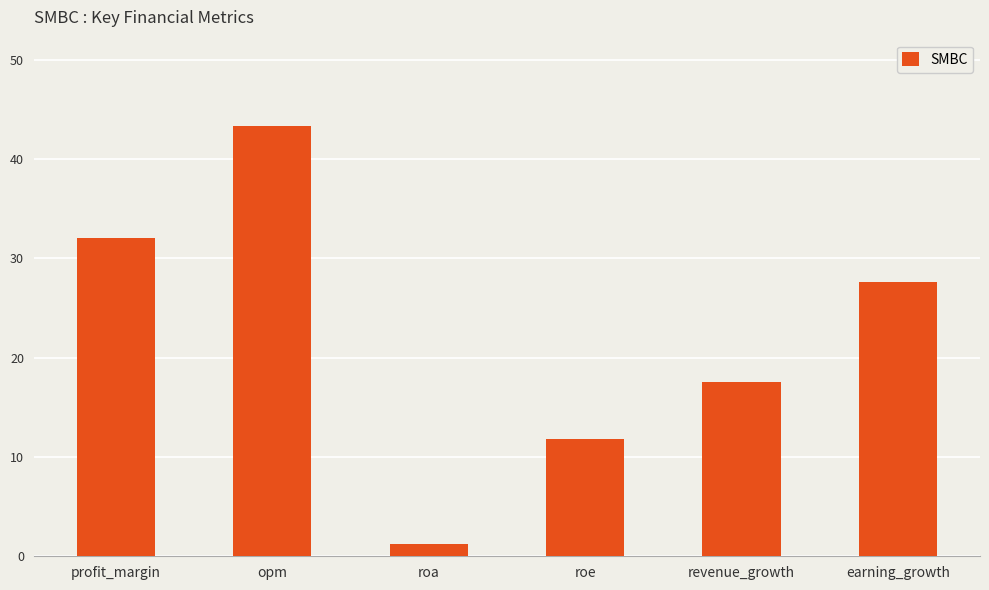

Reading left to right, what are all the values shown in this chart?

profit_margin=32.0	opm=43.4	roa=1.2	roe=11.8	revenue_growth=17.6	earning_growth=27.6